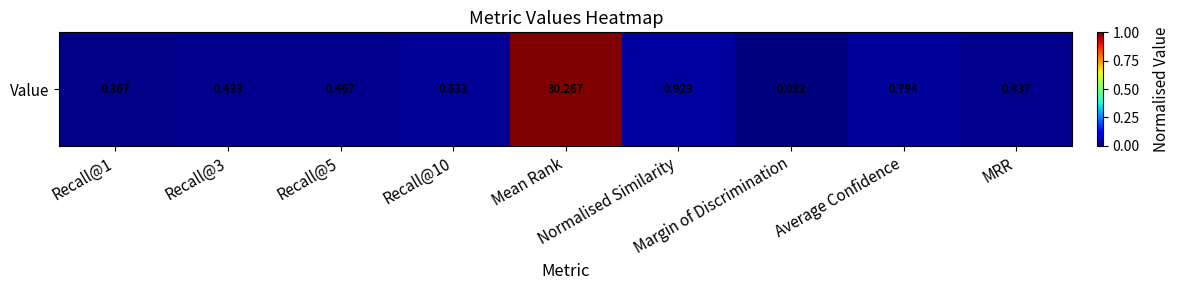

List the labels in order of value, smallest first.

Margin of Discrimination, Recall@1, Recall@3, MRR, Recall@5, Recall@10, Average Confidence, Normalised Similarity, Mean Rank